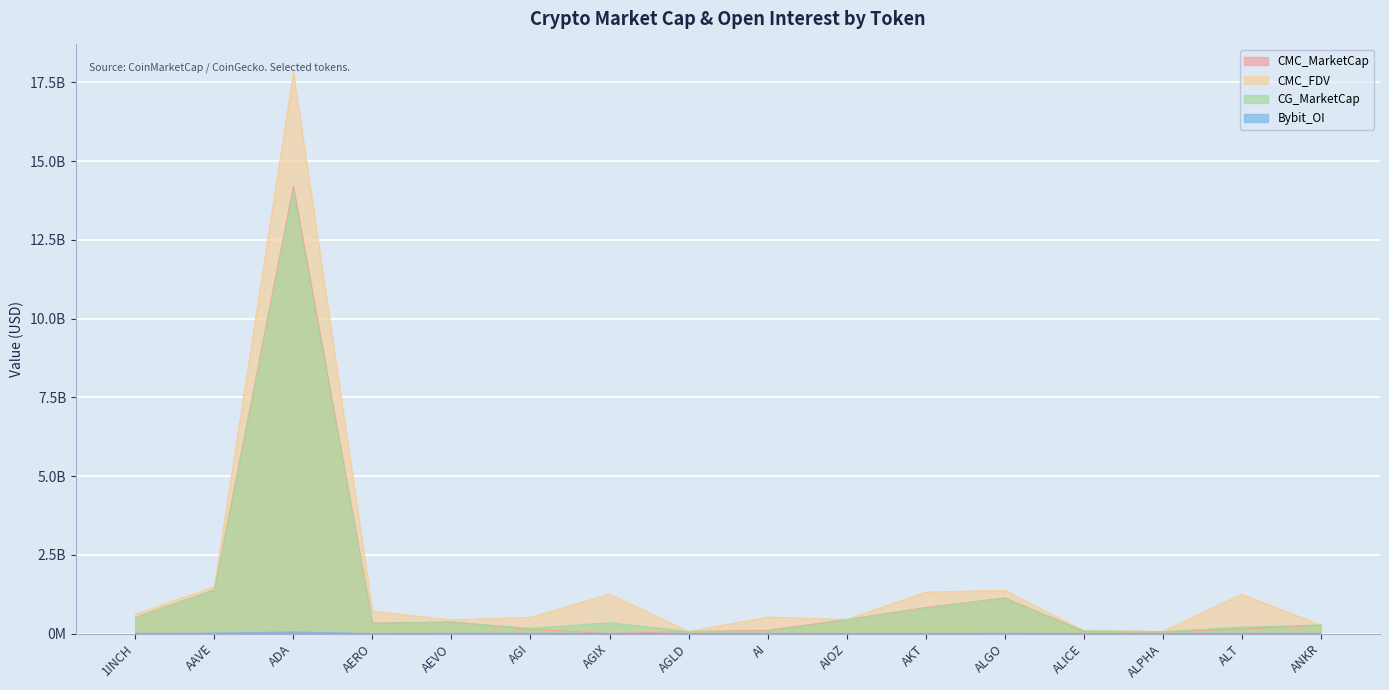

How many lines are shown in the chart?

4